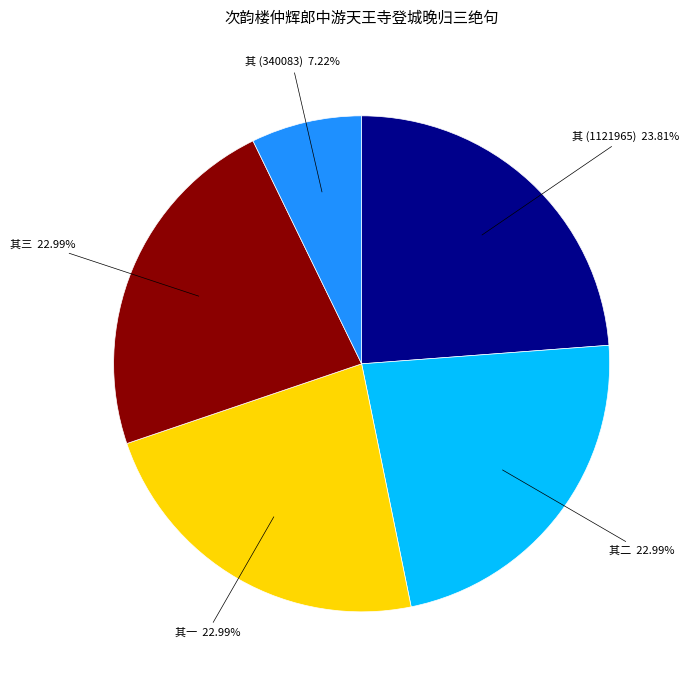

How many slices are in this pie chart?

5